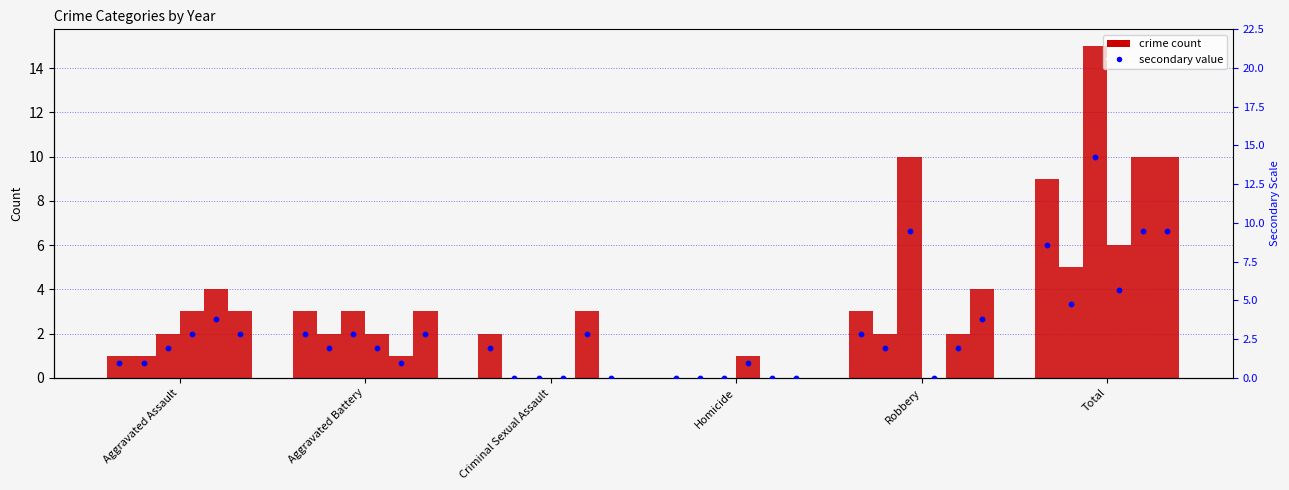

What is the total value across all series at Robbery?

21